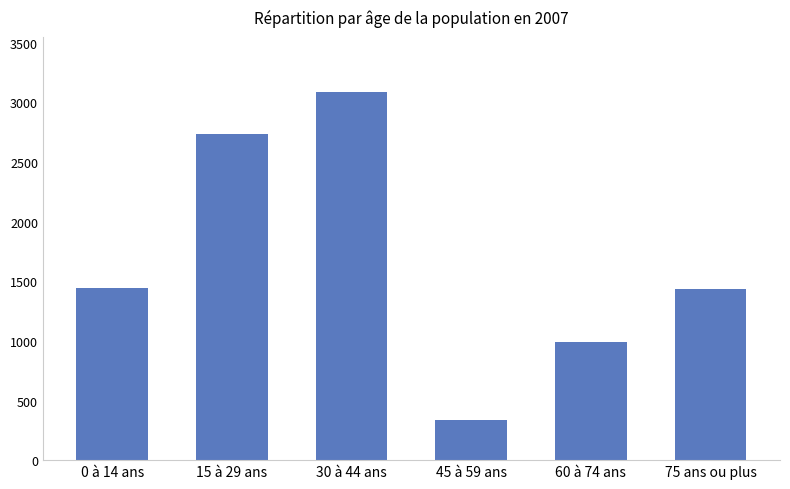

What is the ratio of the value at 60 à 74 ans to the value at 45 à 59 ans?

3.0